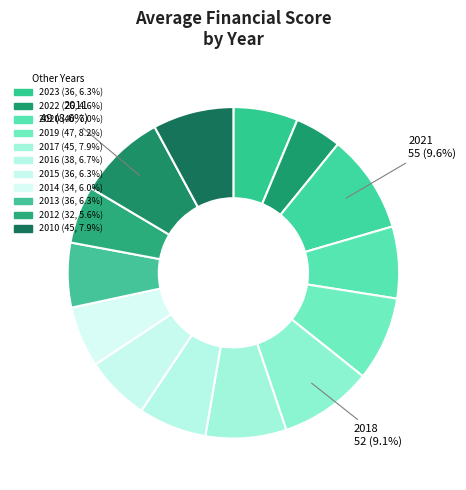

Which slice is the largest?

2021